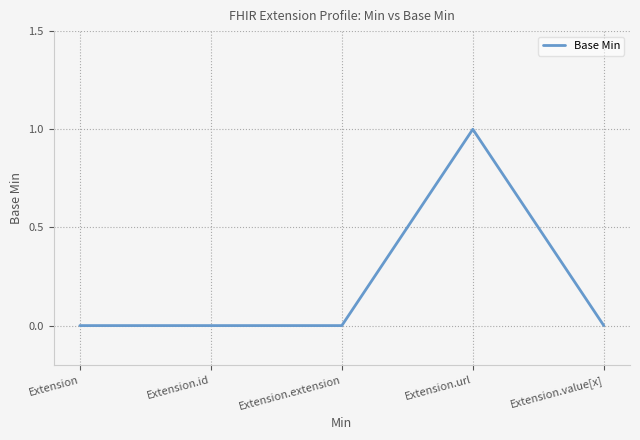

Count the number of categories in the chart.

5